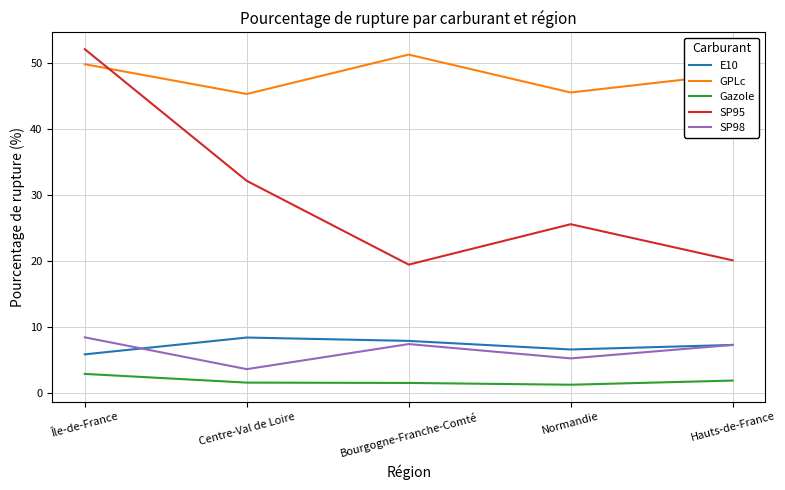

How many values in the GPLc series are below 48?

2